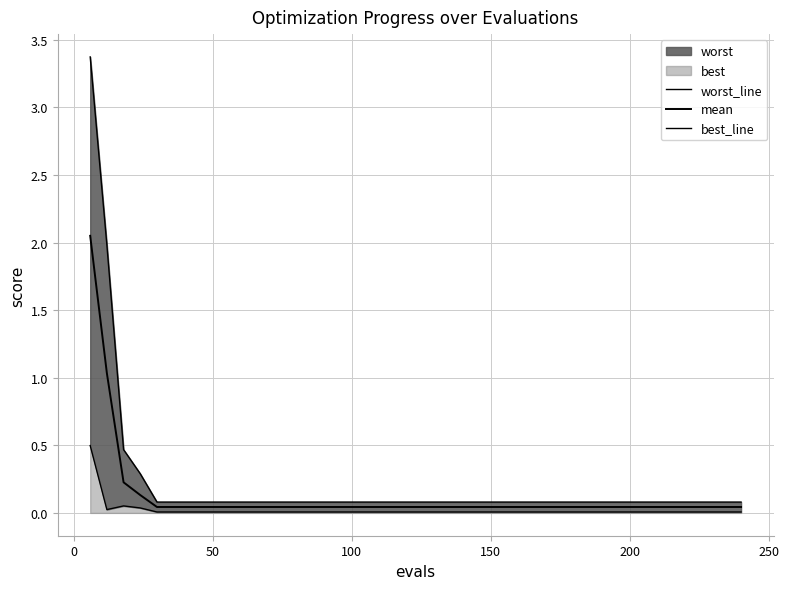

Reading left to right, extract all data points from this chart.

worst_line: 3.4	2.0	0.5	0.3	0.1	0.1	0.1	0.1	0.1	0.1	0.1	0.1	0.1	0.1	0.1	0.1	0.1	0.1	0.1	0.1	0.1	0.1	0.1	0.1	0.1	0.1	0.1	0.1	0.1	0.1	0.1	0.1	0.1	0.1	0.1	0.1	0.1	0.1	0.1	0.1
mean: 2.0	1.0	0.2	0.1	0.0	0.0	0.0	0.0	0.0	0.0	0.0	0.0	0.0	0.0	0.0	0.0	0.0	0.0	0.0	0.0	0.0	0.0	0.0	0.0	0.0	0.0	0.0	0.0	0.0	0.0	0.0	0.0	0.0	0.0	0.0	0.0	0.0	0.0	0.0	0.0
best_line: 0.5	0.0	0.1	0.0	0.0	0.0	0.0	0.0	0.0	0.0	0.0	0.0	0.0	0.0	0.0	0.0	0.0	0.0	0.0	0.0	0.0	0.0	0.0	0.0	0.0	0.0	0.0	0.0	0.0	0.0	0.0	0.0	0.0	0.0	0.0	0.0	0.0	0.0	0.0	0.0